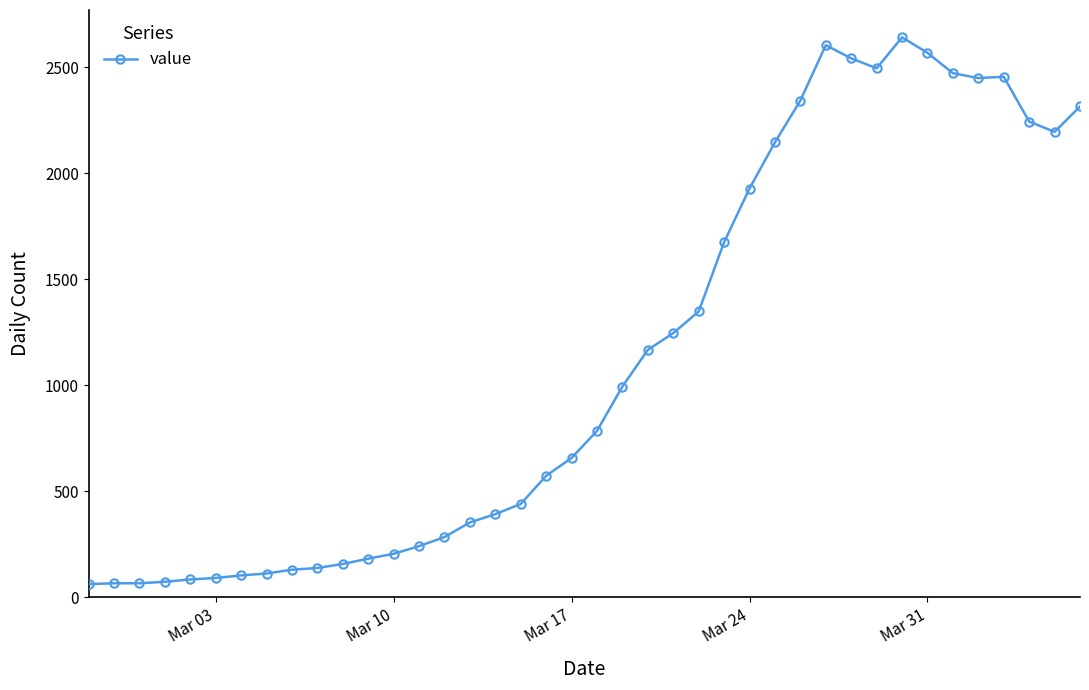

What is the sum of all values?

44981